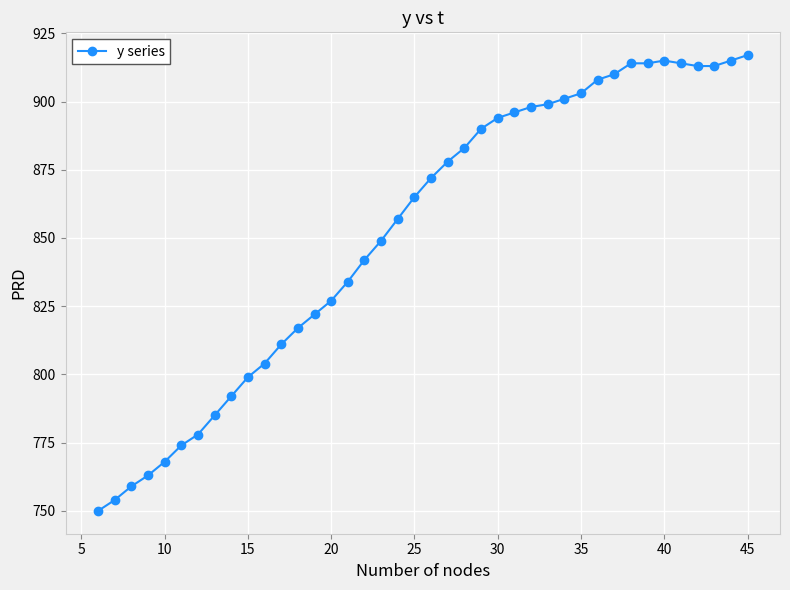

What is the maximum value shown in the chart?

917